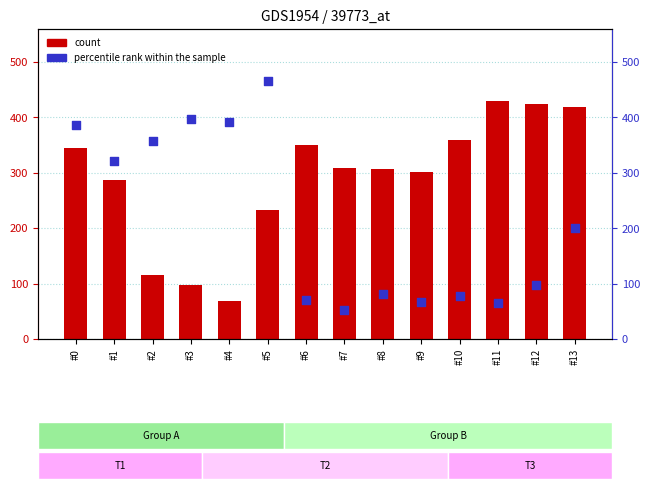

Is the value of percentile rank within the sample at #13 greater than the value of count at #5?

No